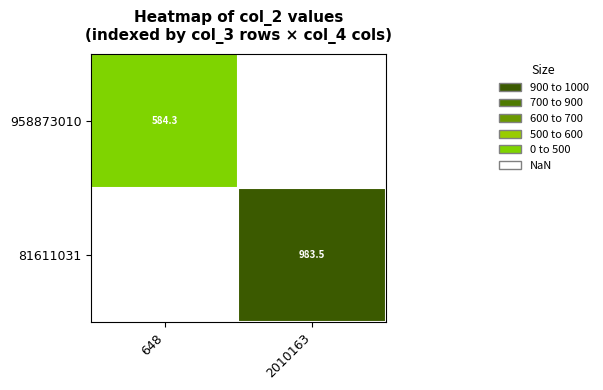

Is the value of 81611031 at 2010163 greater than the value of 958873010 at 648?

Yes